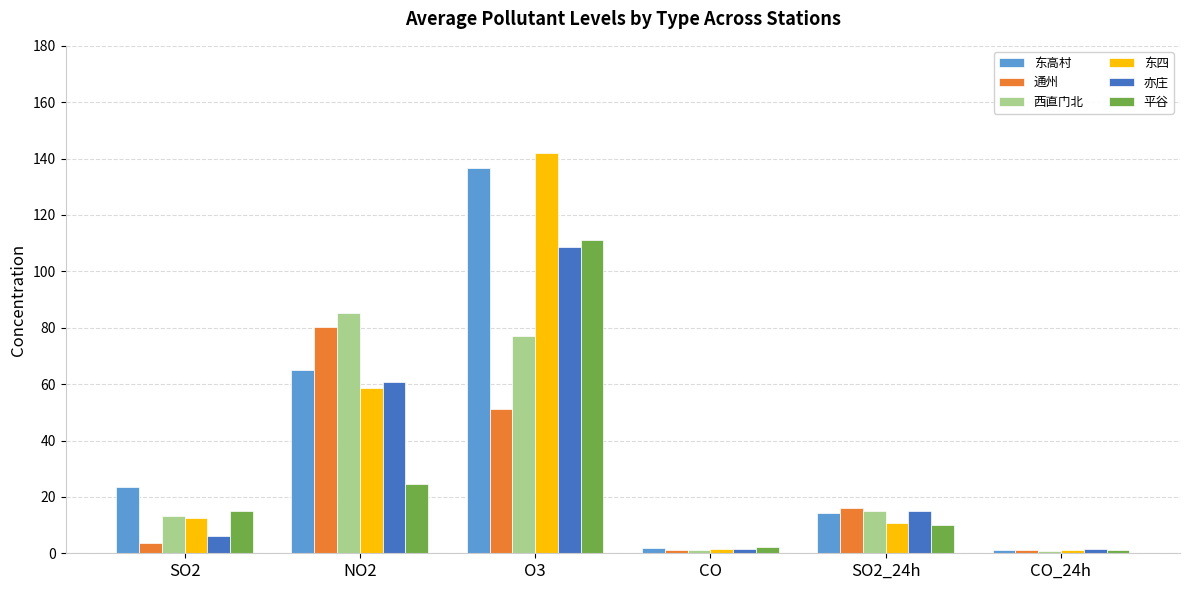

What is the label of the 5th bar from the left?

SO2_24h